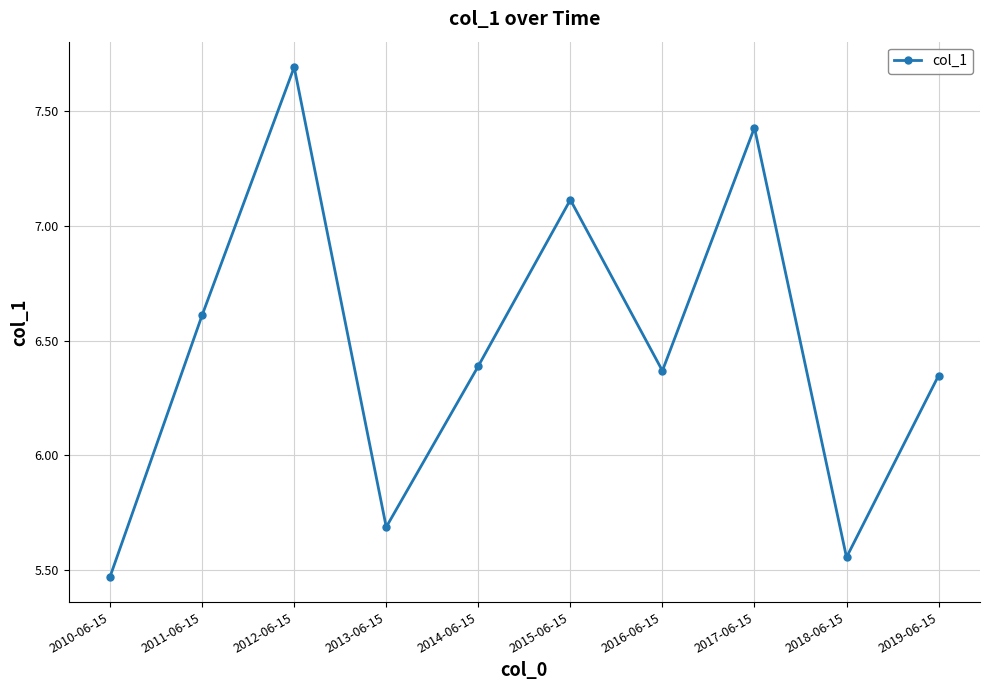

Rank the categories by value from lowest to highest.

2010-06-15, 2018-06-15, 2013-06-15, 2019-06-15, 2016-06-15, 2014-06-15, 2011-06-15, 2015-06-15, 2017-06-15, 2012-06-15